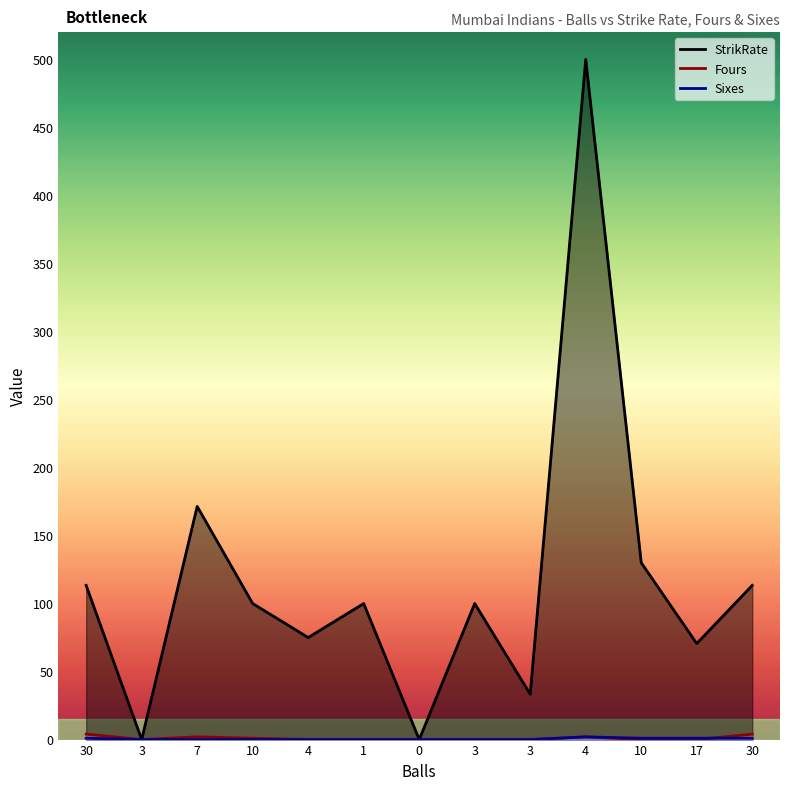

True or false: StrikRate has more than 2 points higher than both neighbors.

True